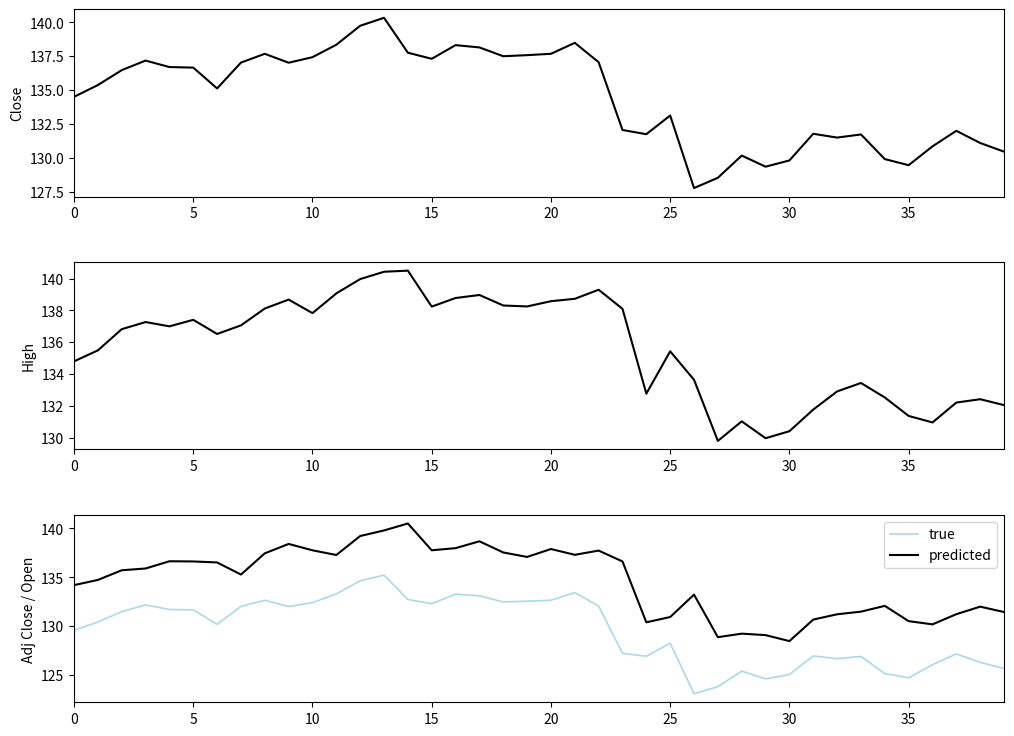

Which series has the widest spread of values?

Close